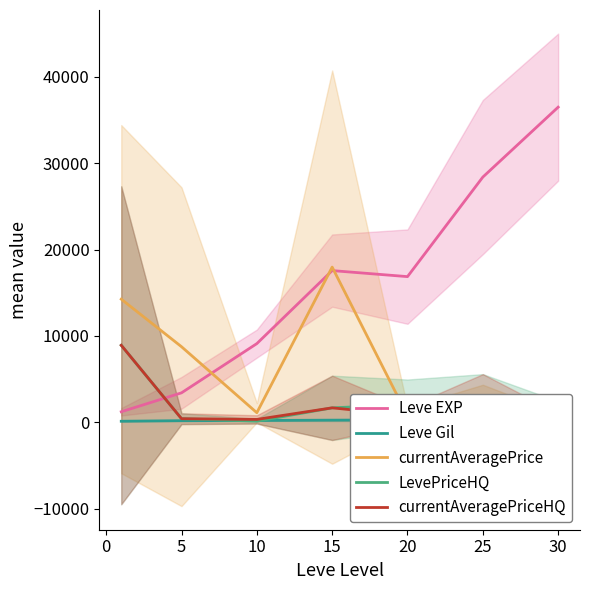

What is the sum of all Leve EXP values?

113039.2